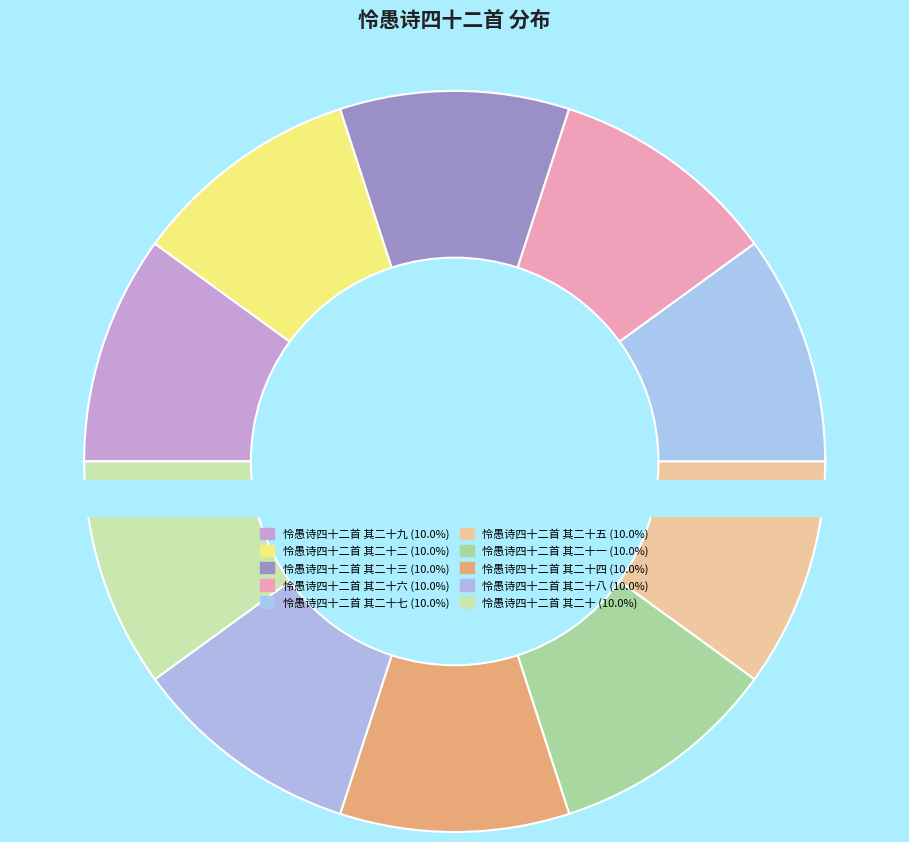

What is the ratio of the value at 怜愚诗四十二首 其二十 to the value at 怜愚诗四十二首 其二十二?

1.0